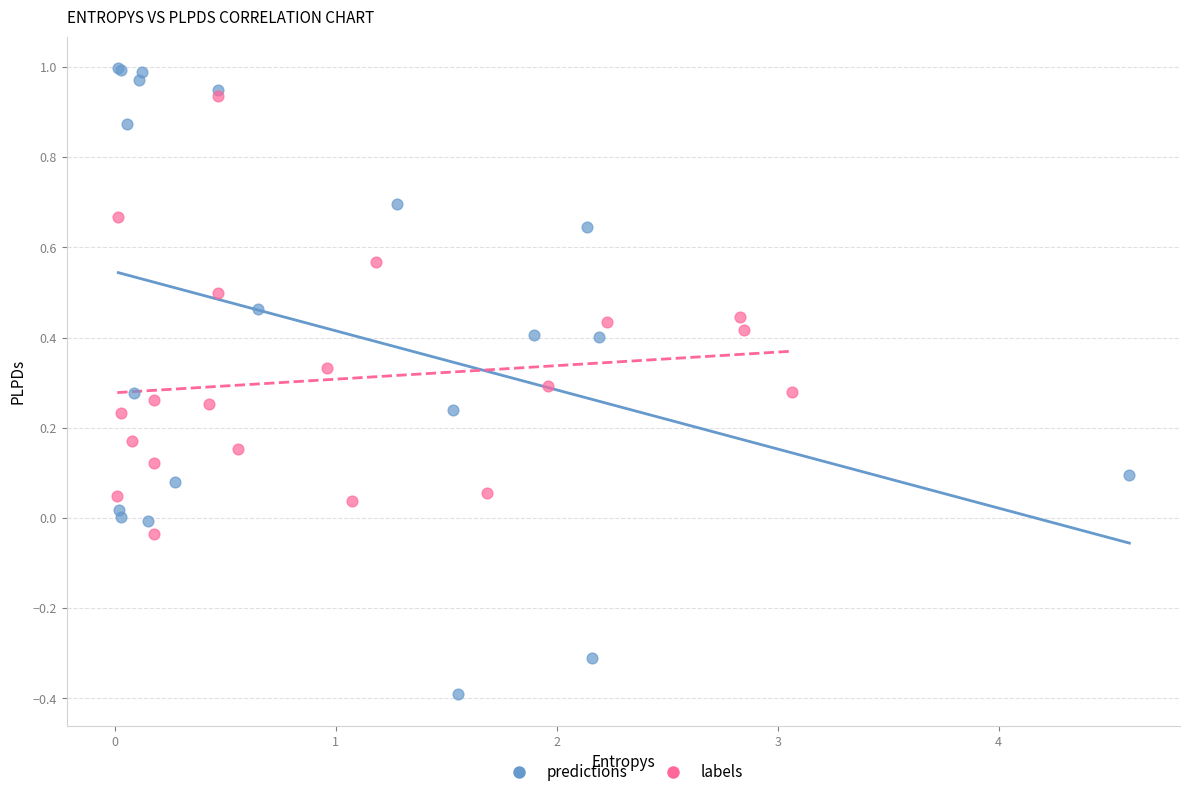

Which series has the largest Y range (max minus min)?

predictions